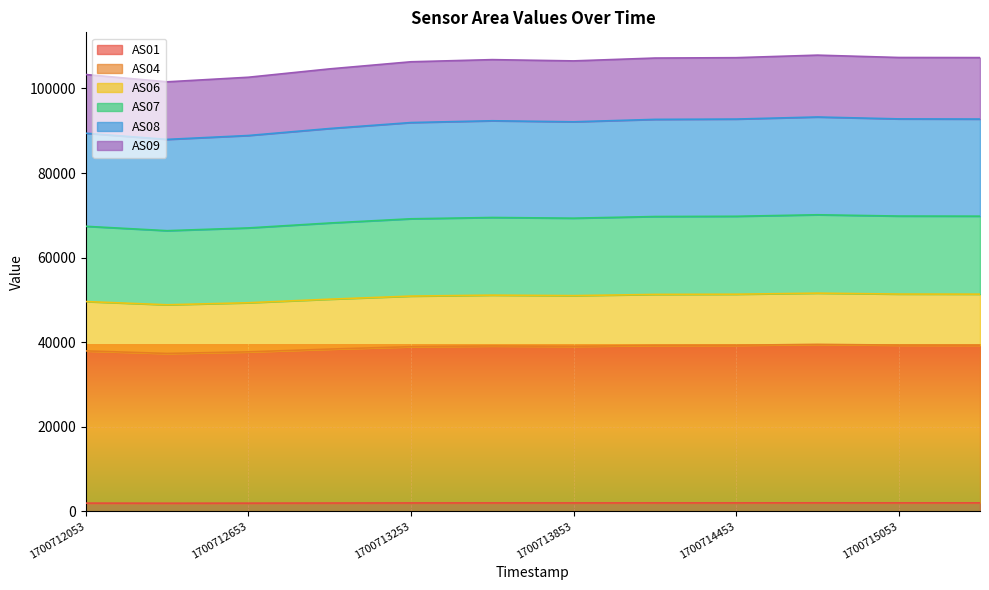

What is the approximate value of AS01 at 1700714153?

1996